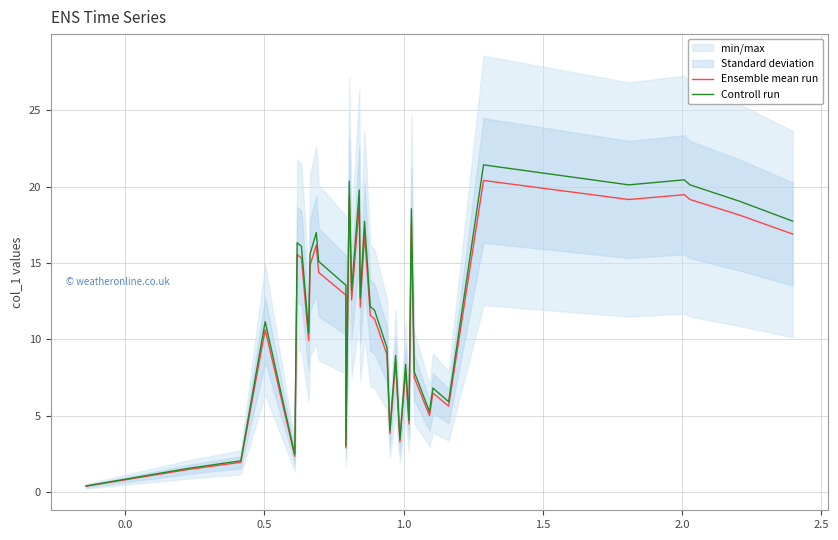

What is the highest value of the Controll run series?

21.4